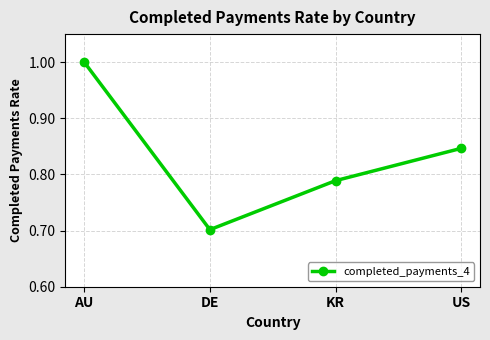

List the labels in order of value, smallest first.

DE, KR, US, AU